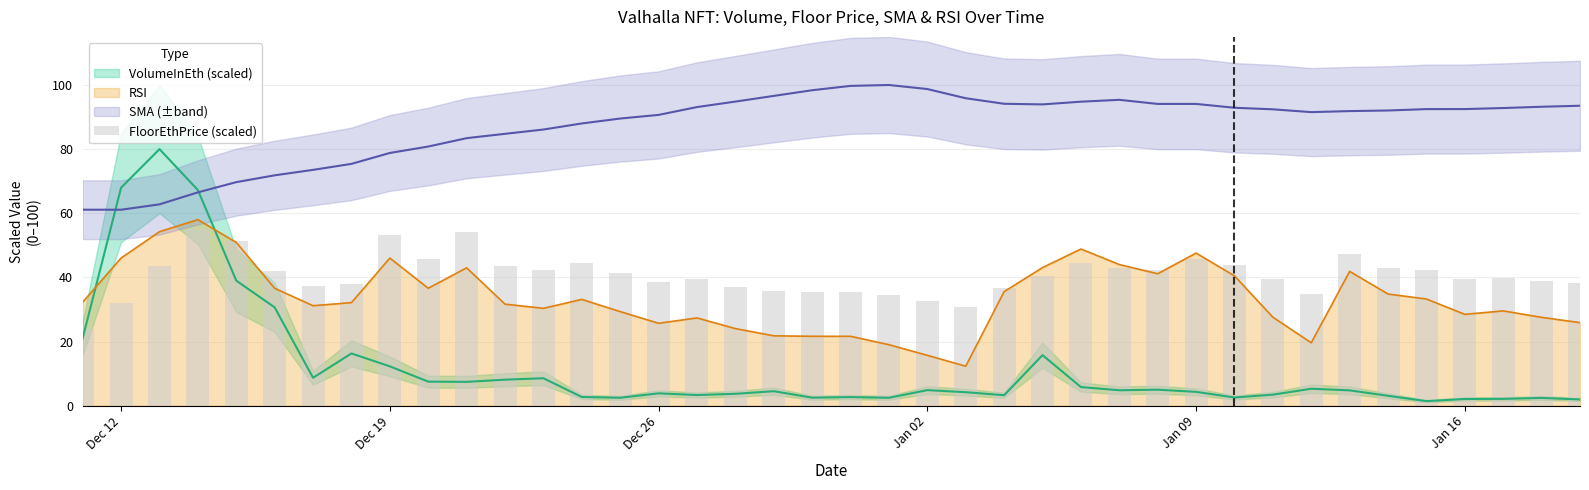

What is the minimum value for RSI?

12.3